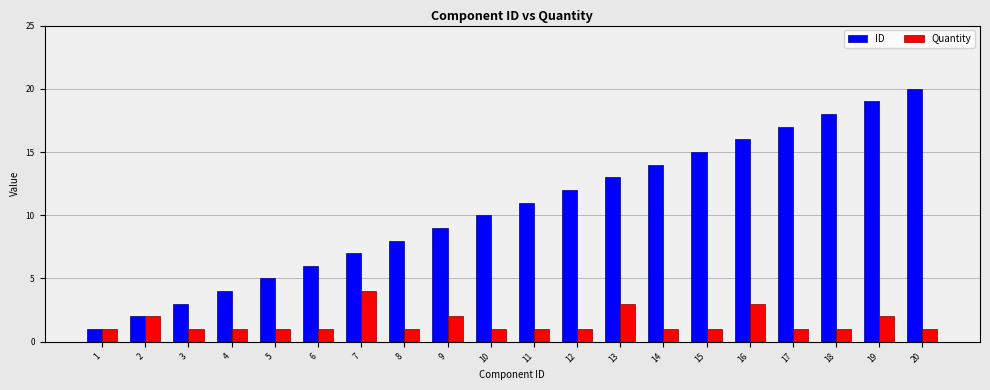

Which label corresponds to the largest value in the chart?

20